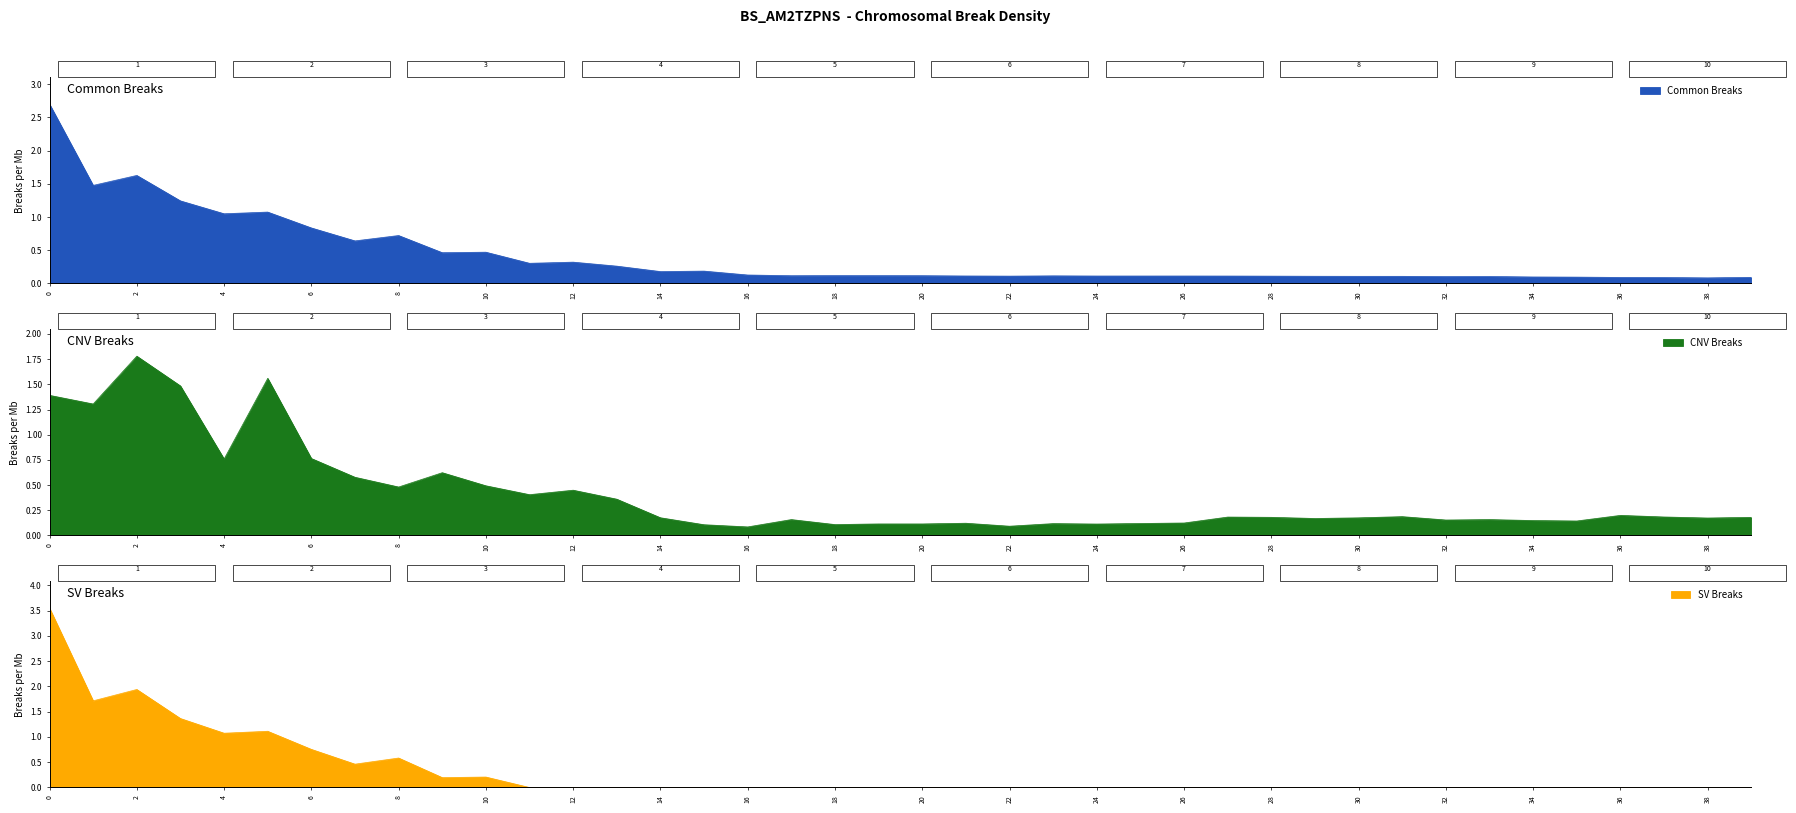

What is the value of the CNV Breaks point at the 12th from the left?

0.4